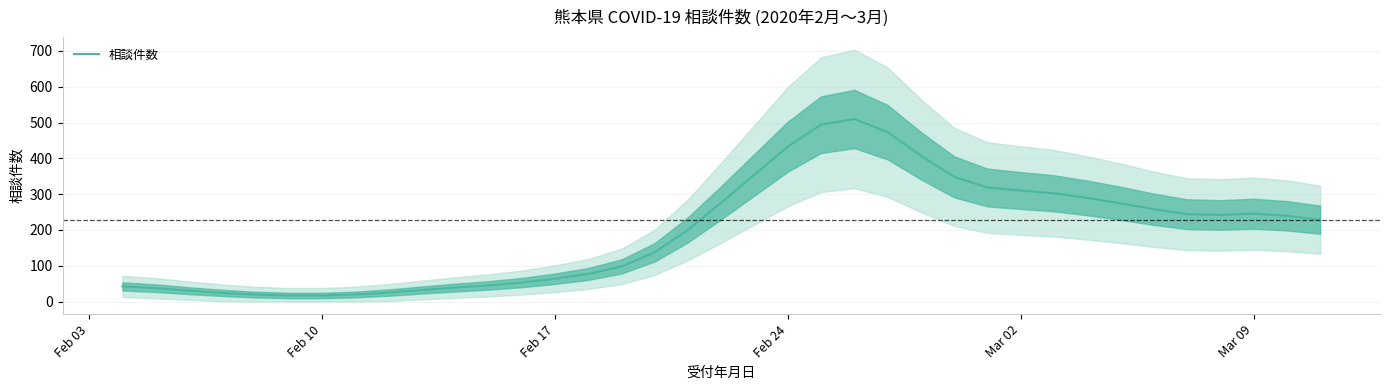

Reading left to right, list all the values displayed in this chart.

42.3	37.3	30.3	24.1	19.5	16.9	16.8	19.6	25.1	32.2	38.9	45.1	53.0	63.7	77.1	97.9	137.5	200.5	276.1	354.4	432.6	494.0	509.8	473.0	407.3	348.3	318.4	310.0	302.4	289.4	274.4	257.7	244.0	241.9	245.3	239.6	228.5